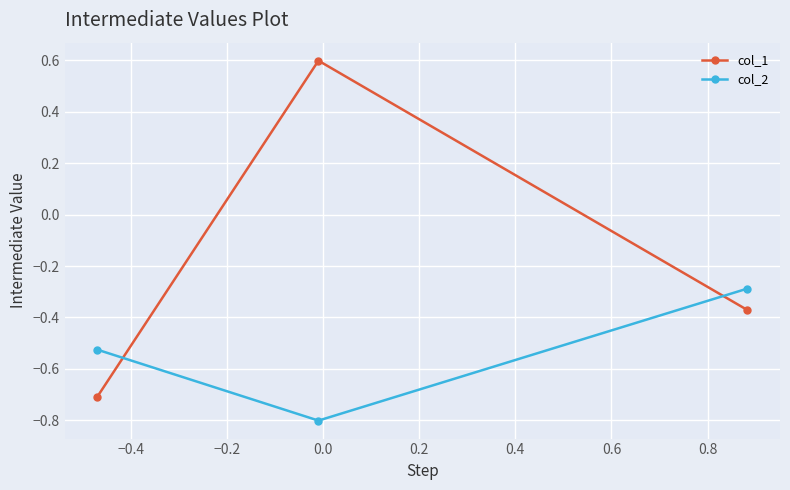

Which series has the widest spread of values?

col_1